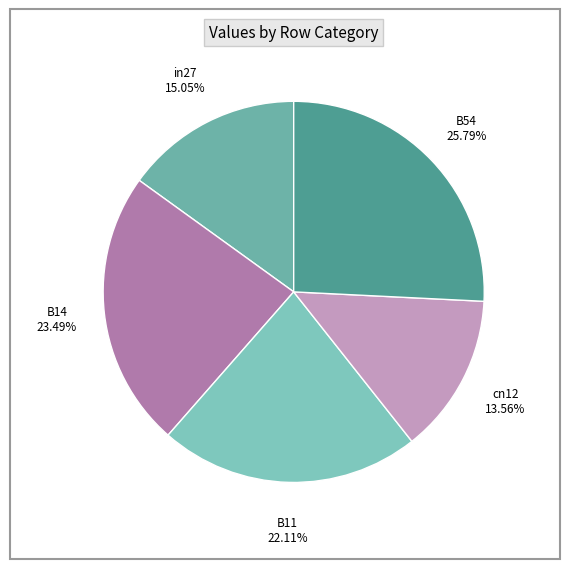

Does any single category account for the majority?

No